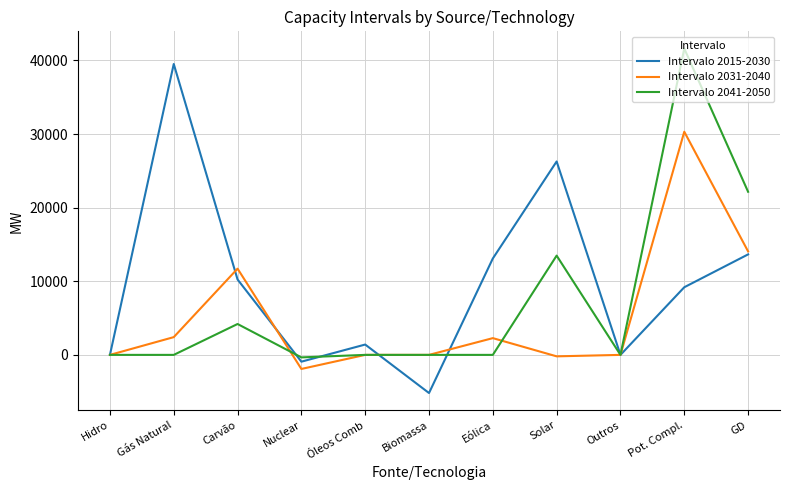

Between Carvão and Pot. Compl., which series saw the biggest shift?

Intervalo 2041-2050